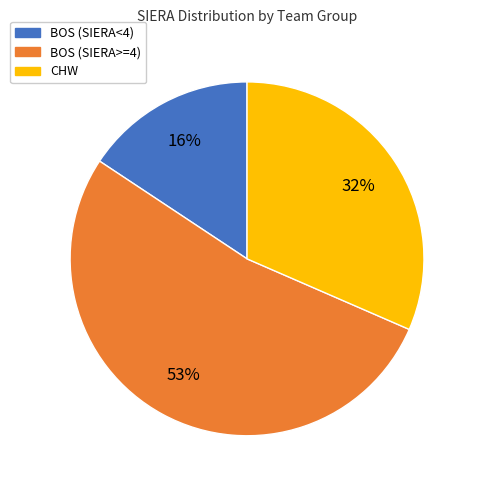

Is there a majority slice in this chart?

Yes